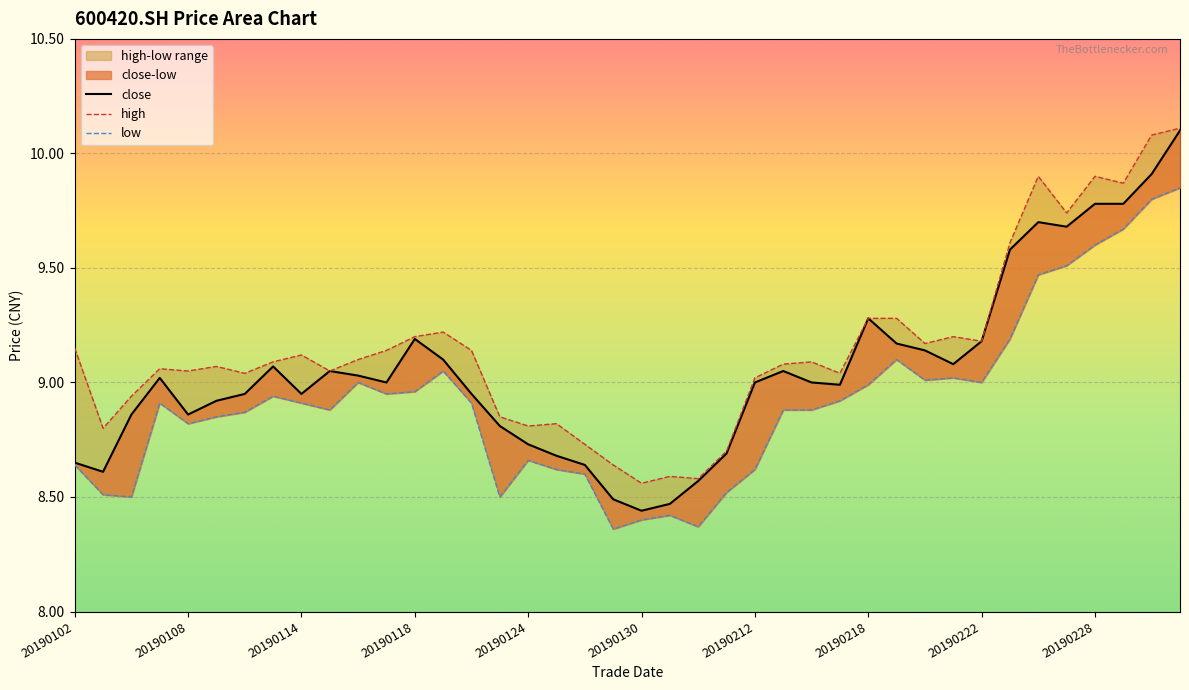

What is the difference between the highest and lowest values at 20190111?

0.2